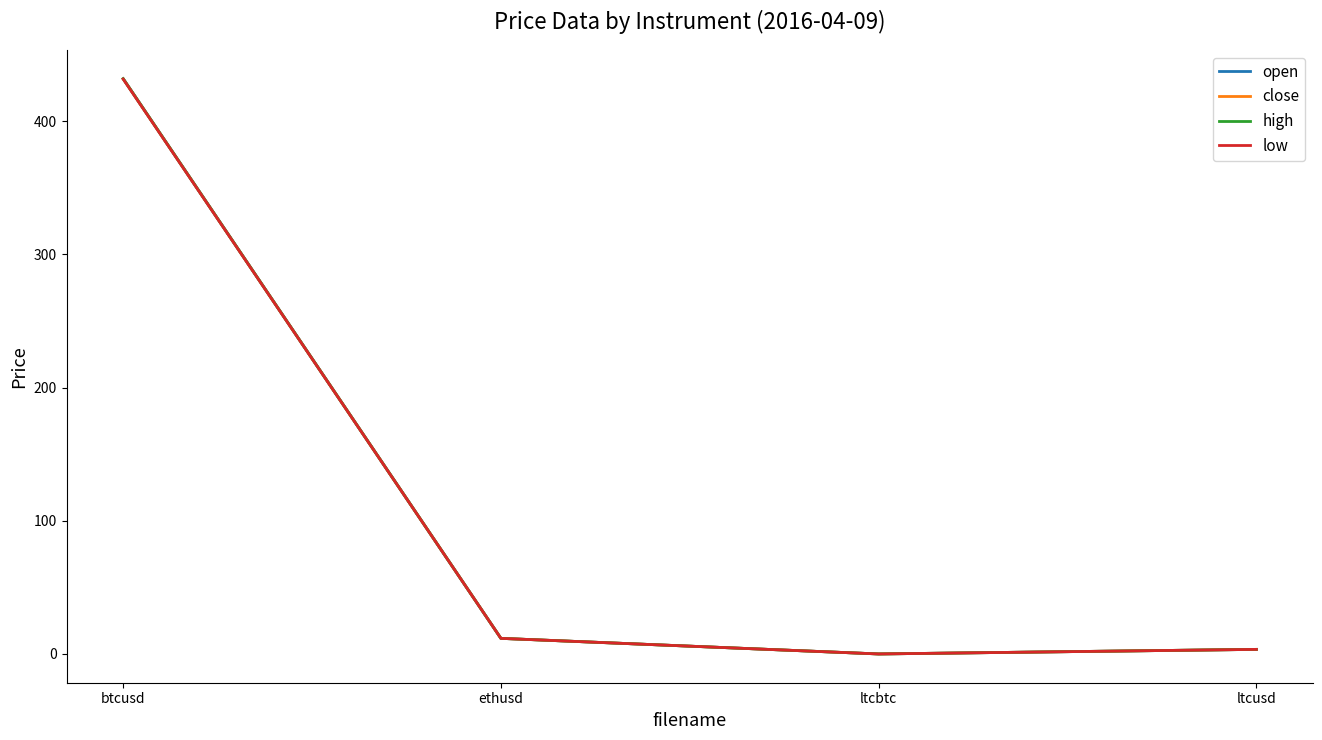

Is it true that high equals 0.0 at ltcbtc?

True